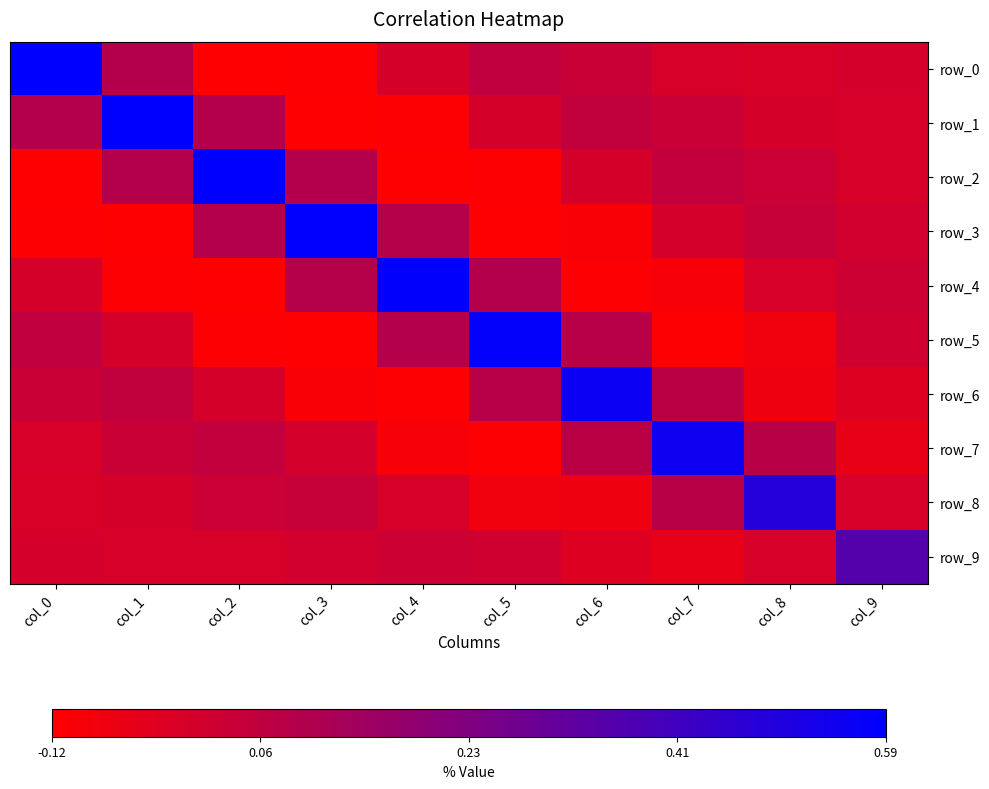

The value of row_0 at col_1 is 0.1. True or false?

True